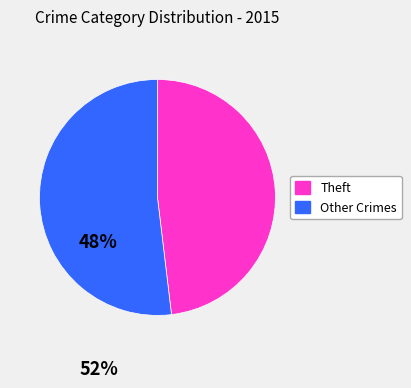

Which category has the smallest portion of the pie?

Theft